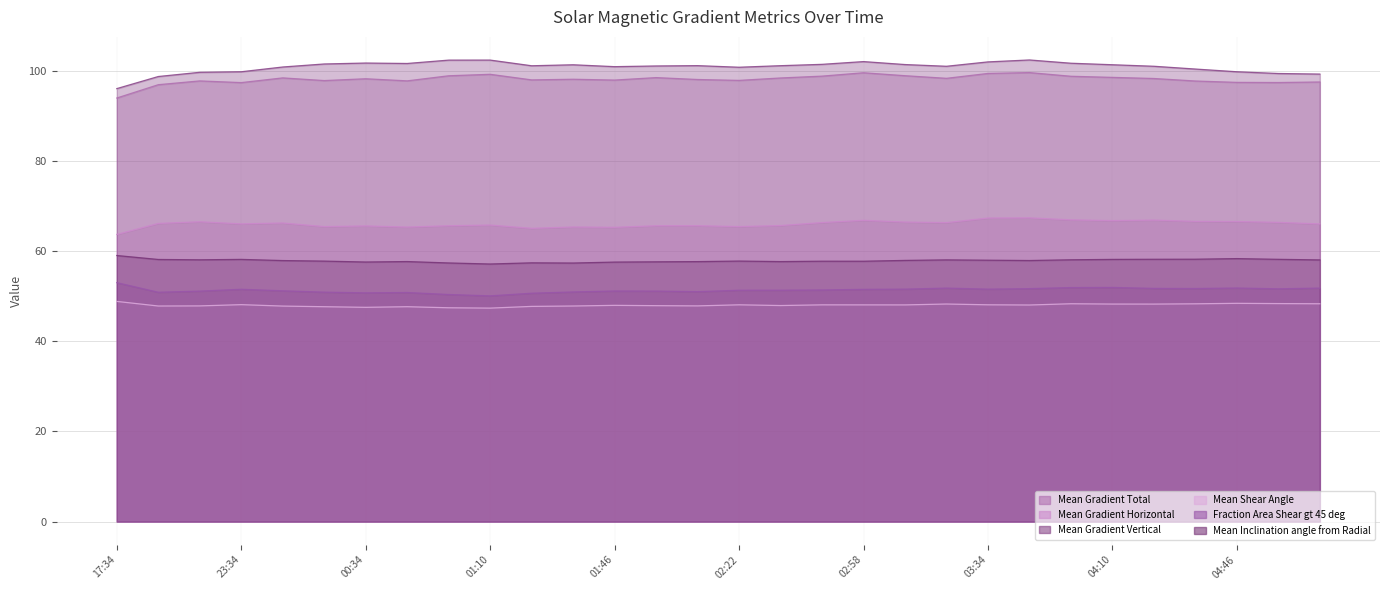

In Mean Gradient Horizontal, how many points are higher than both neighbors (excluding endpoints)?

9